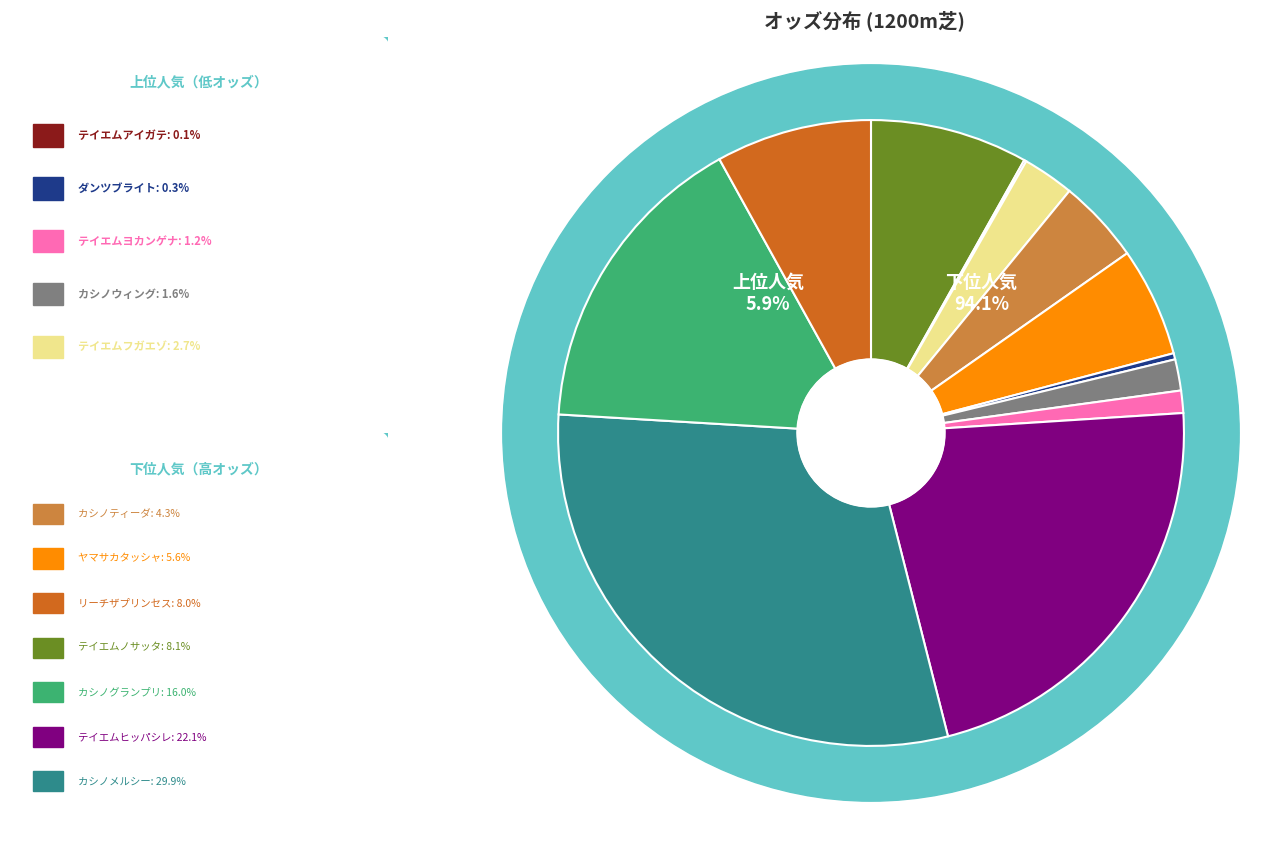

What is the largest slice in the pie chart?

カシノメルシー